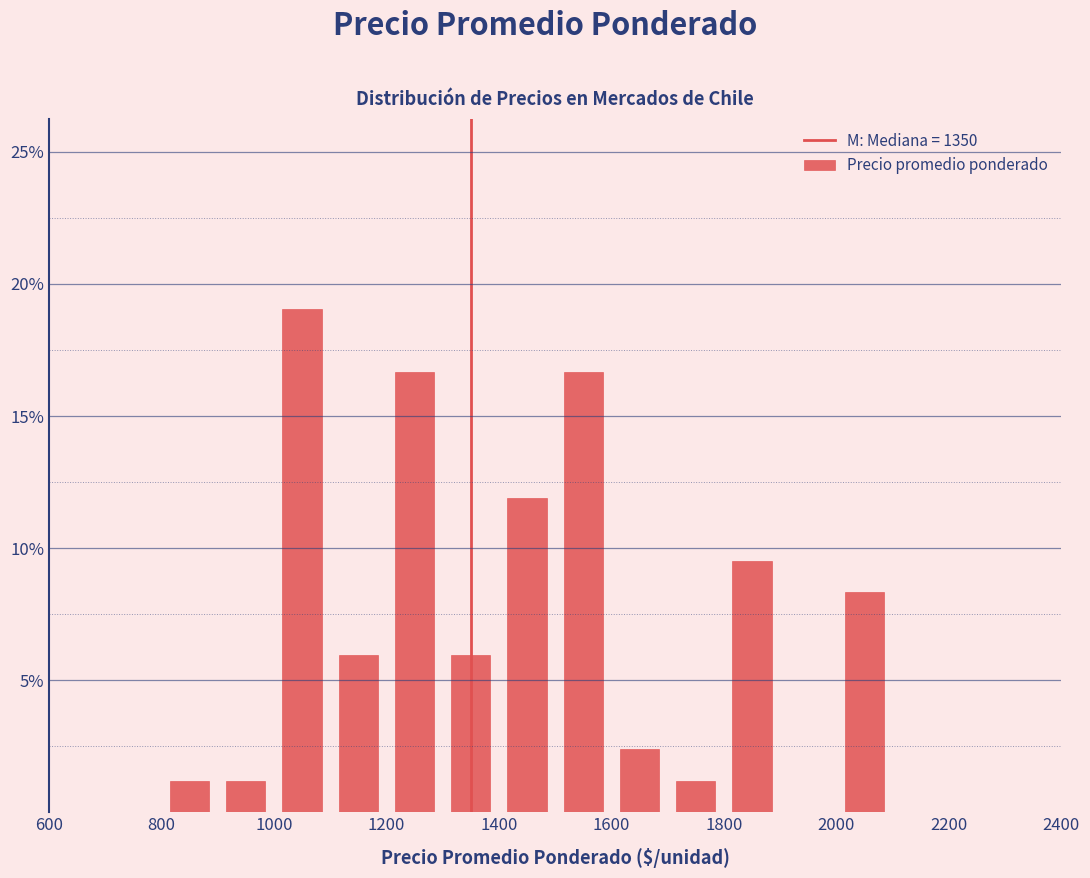

Over which range of the x-axis is the bar tallest?

1000 to 1100